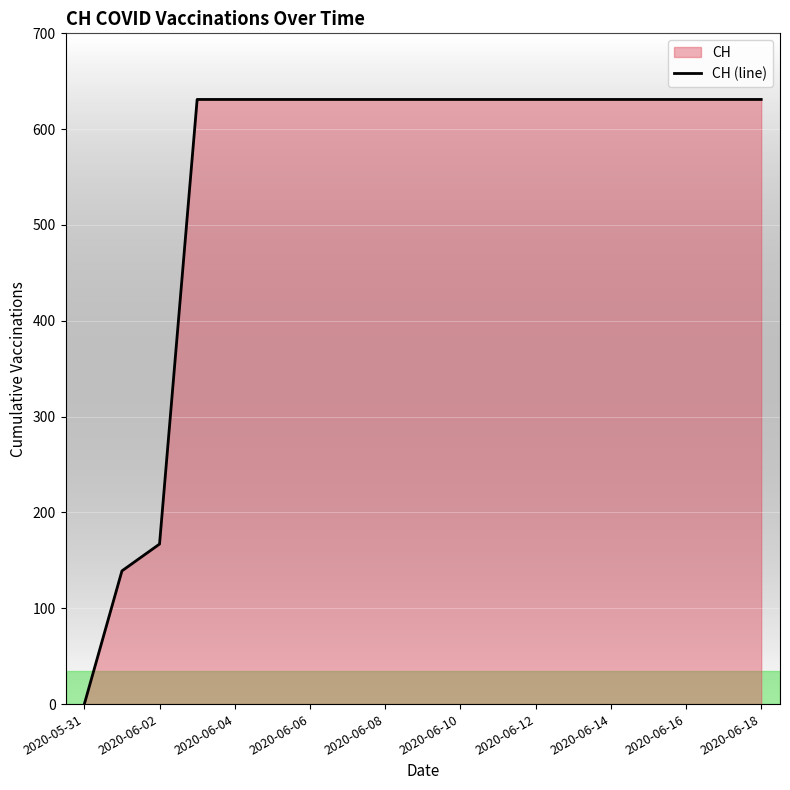

What is the difference between the maximum and minimum values?

631